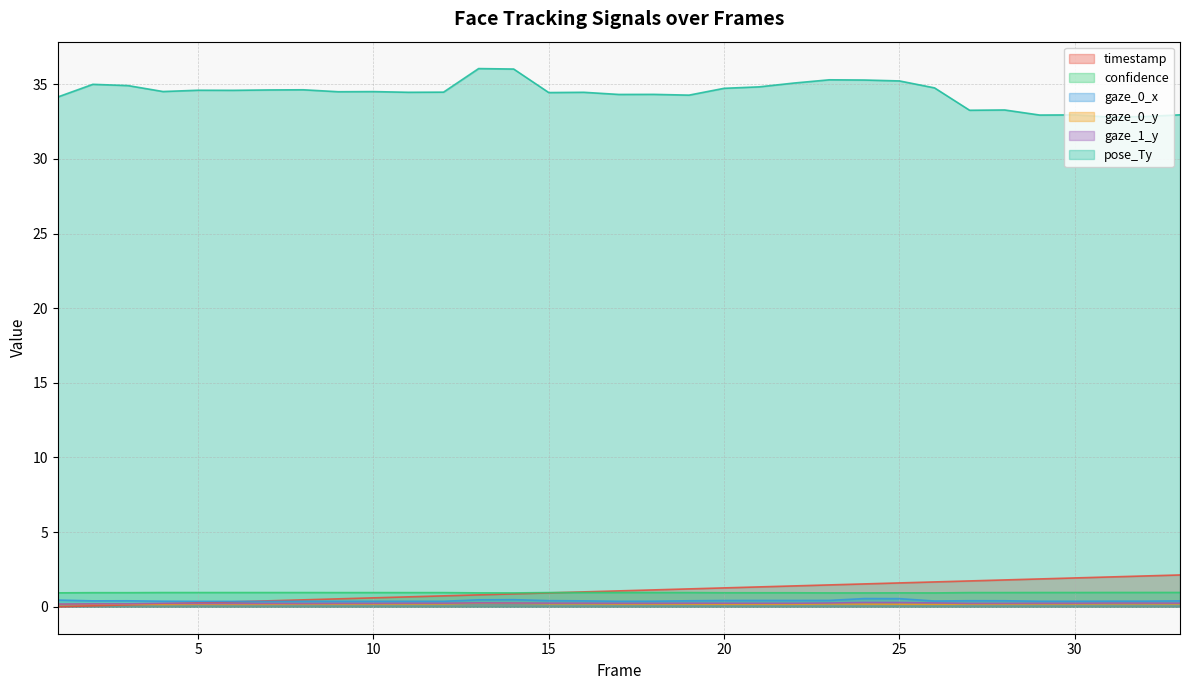

True or false: confidence has a value of 0.3 at 22.

False